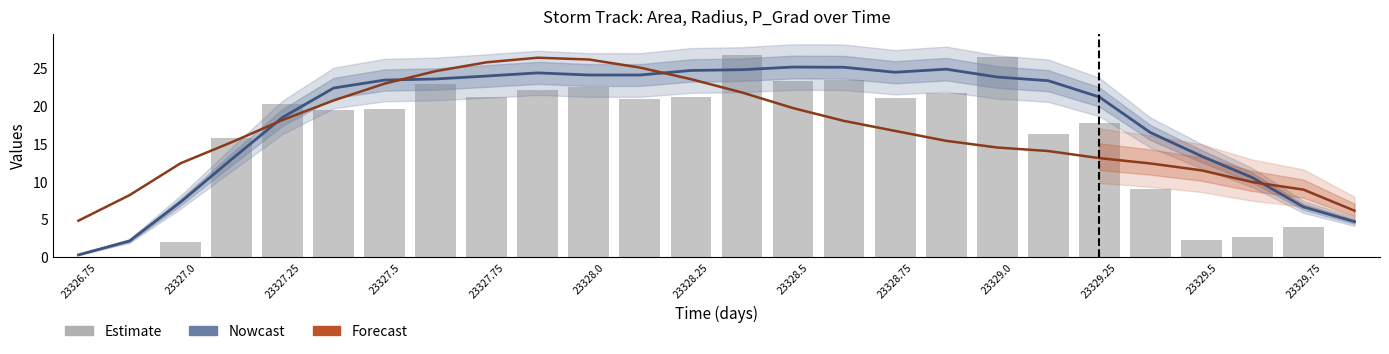

At which category is the sum across all series the highest?

13